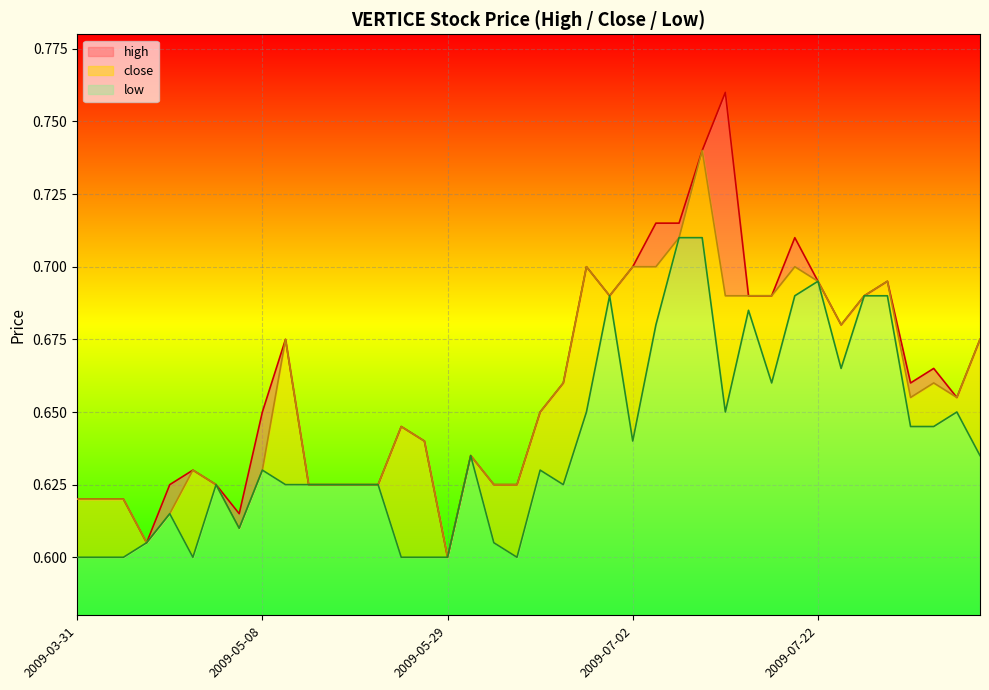

True or false: high and low intersect in this chart.

False